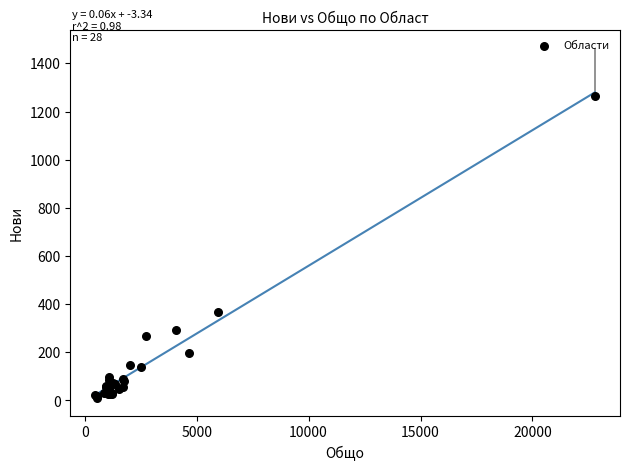

What Y value in the scatter plot is closest to 637?

367